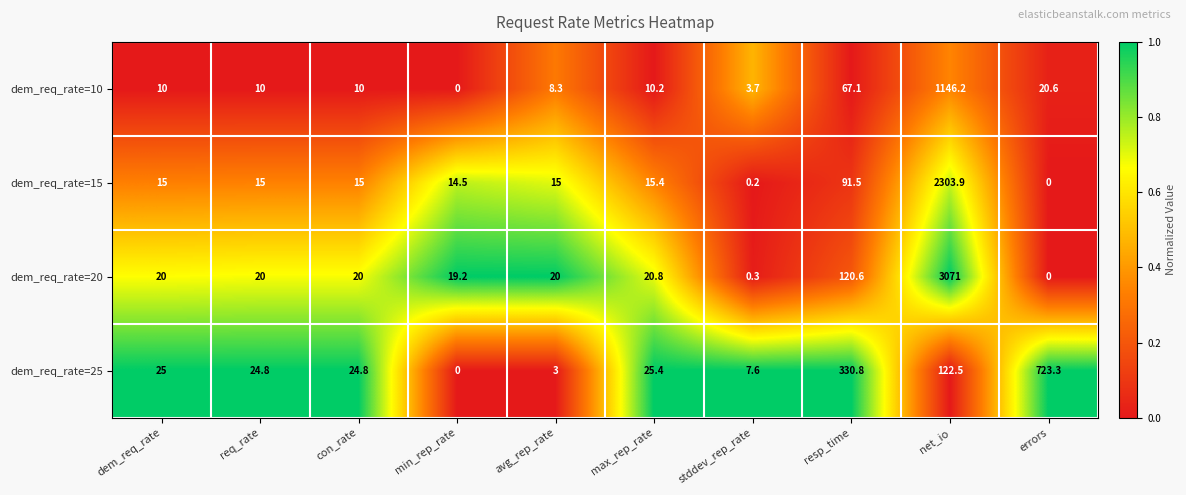

Rank the series by their maximum value, from lowest to highest.

dem_req_rate=25, dem_req_rate=10, dem_req_rate=15, dem_req_rate=20